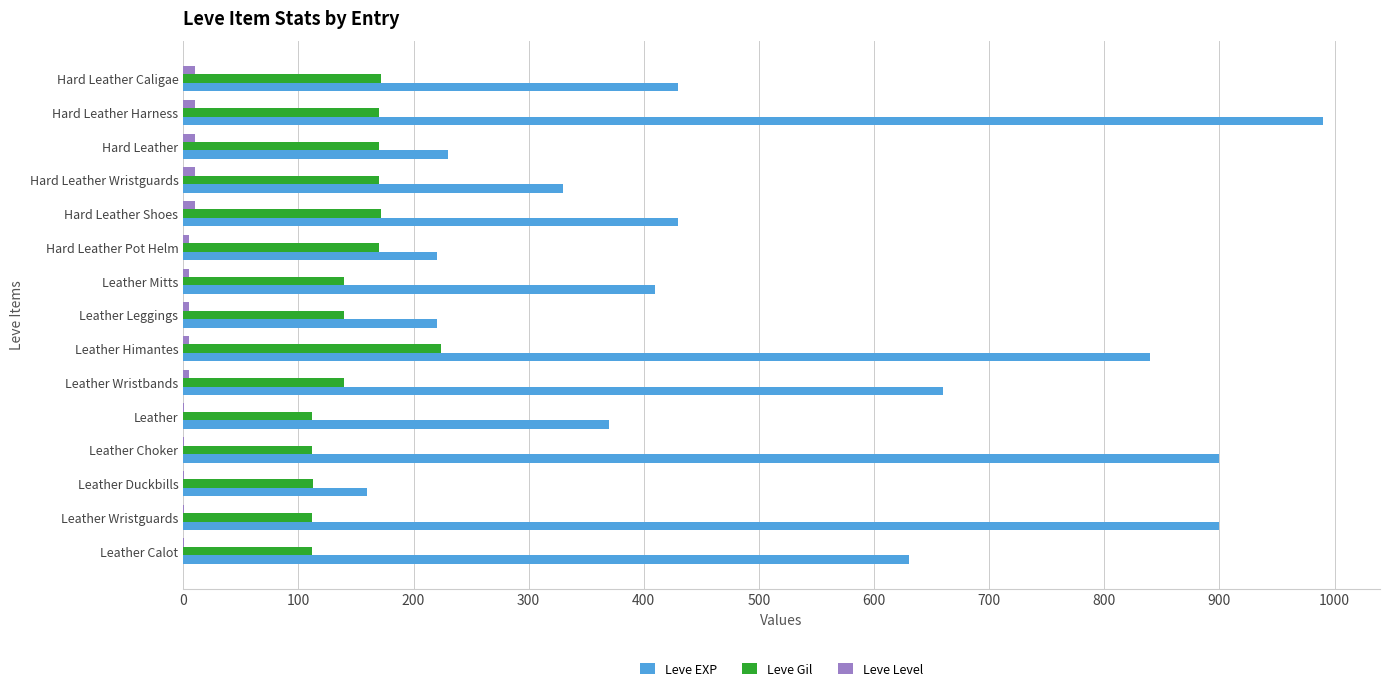

The Leve Gil series shows 199 at Leather. True or false?

False